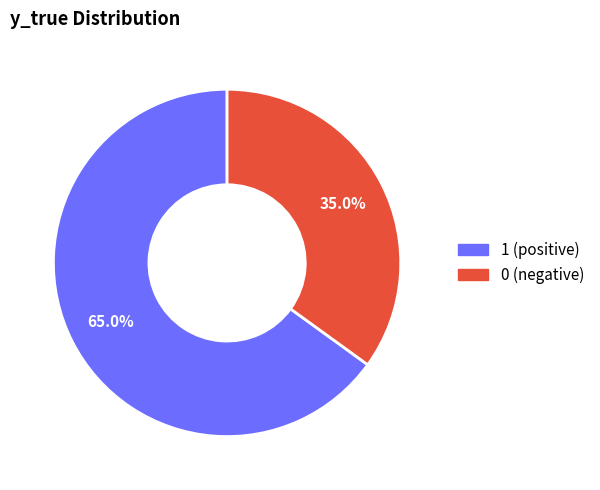

What percentage is the 0 slice, to the nearest percent?

35%